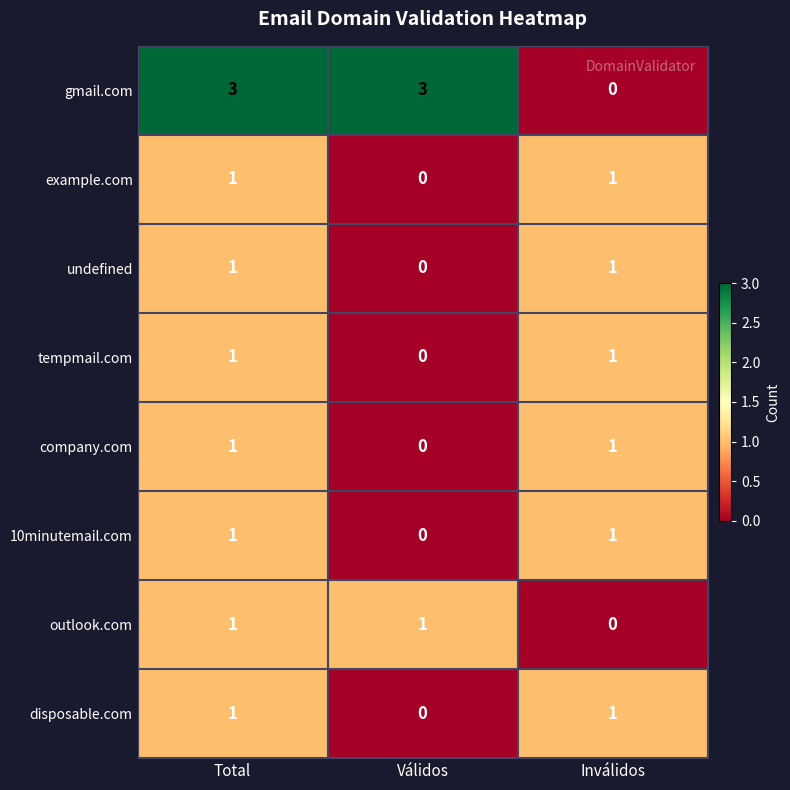

The disposable.com series shows 0 at Válidos. True or false?

True